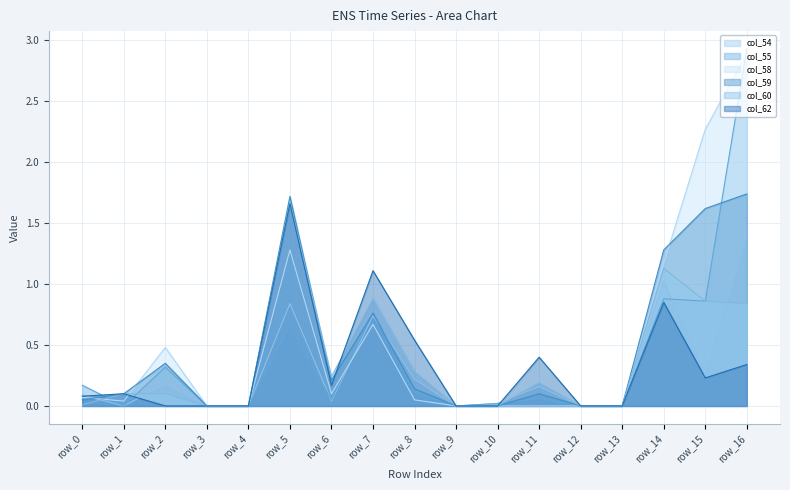

At which category does col_60 reach its first local valley?

row_6